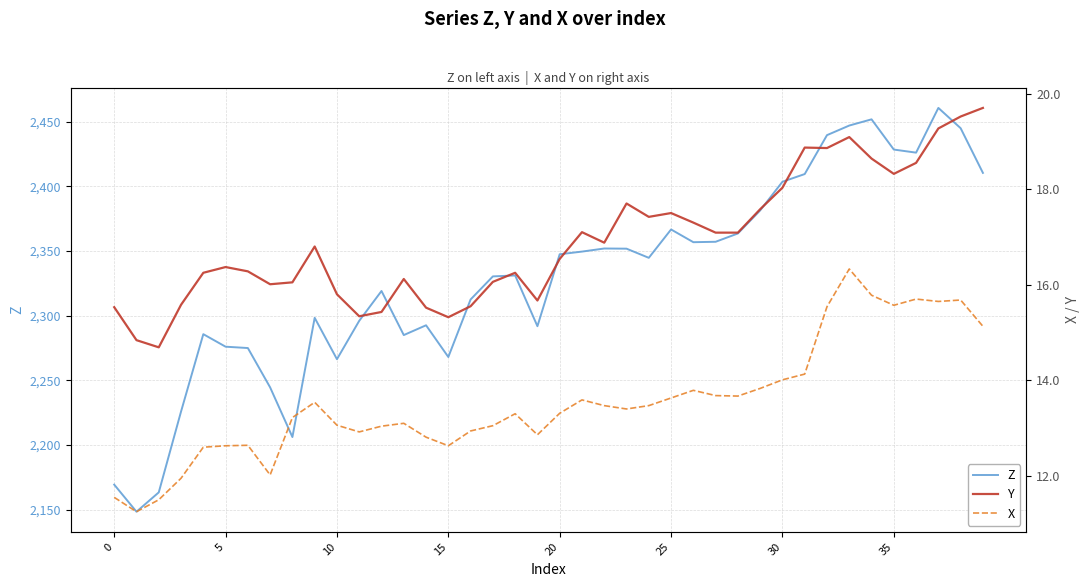

Rank the series at 15 from lowest to highest value.

X, Y, Z